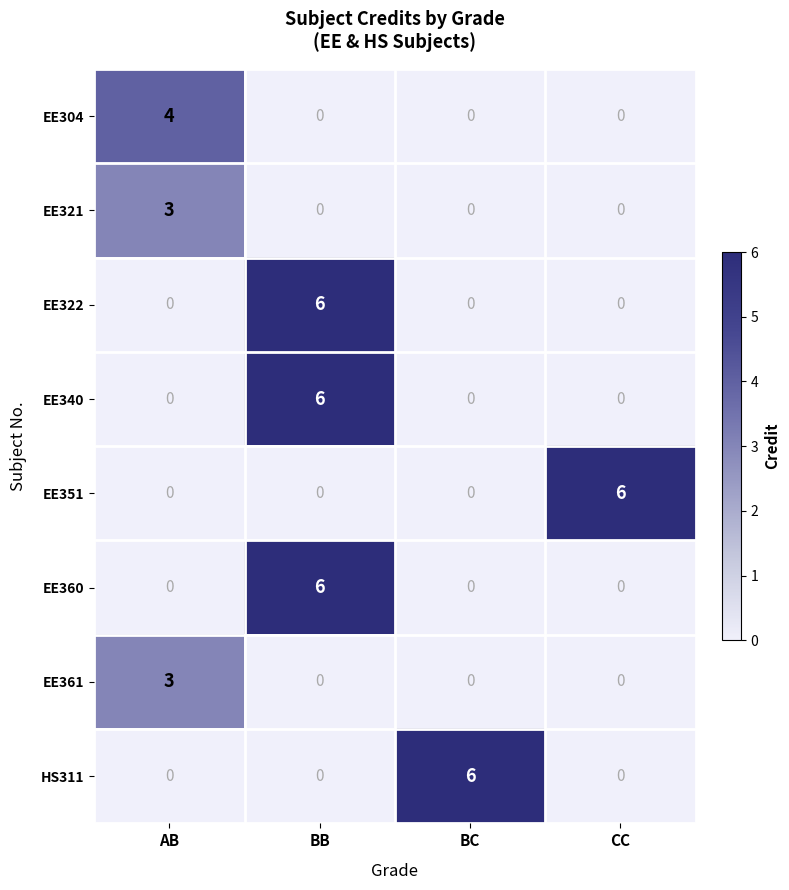

Which series changed the most between AB and BC?

HS311